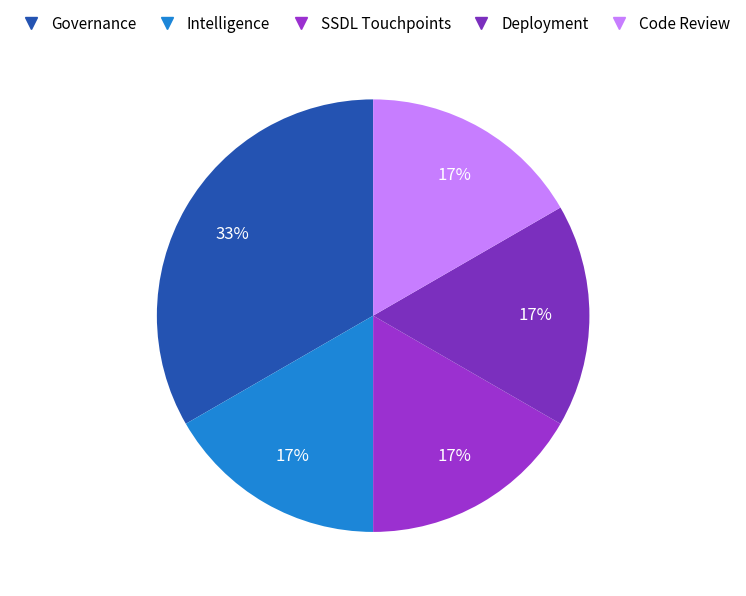

Is there any slice that represents more than half of the pie?

No